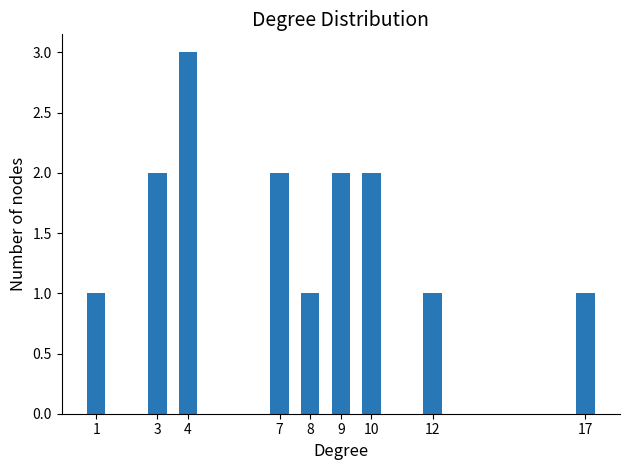

Read the value at 10.

2